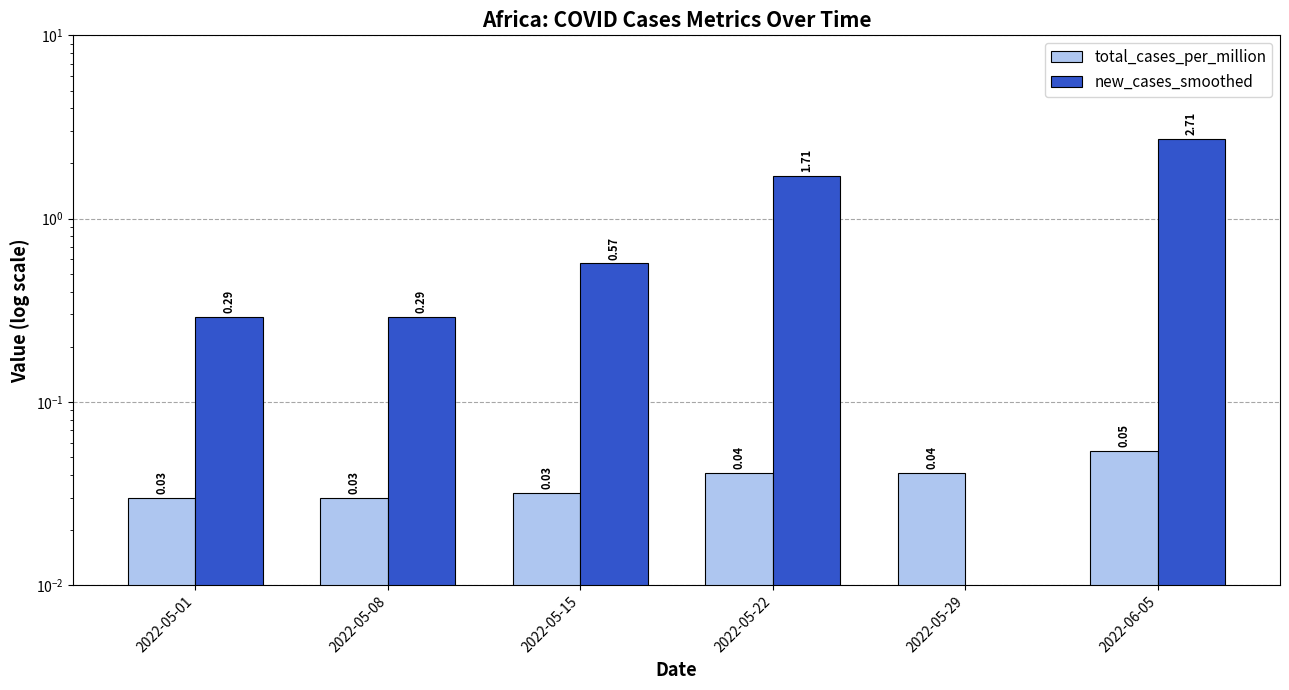

Which category has the lowest value in the total_cases_per_million series?

2022-05-01